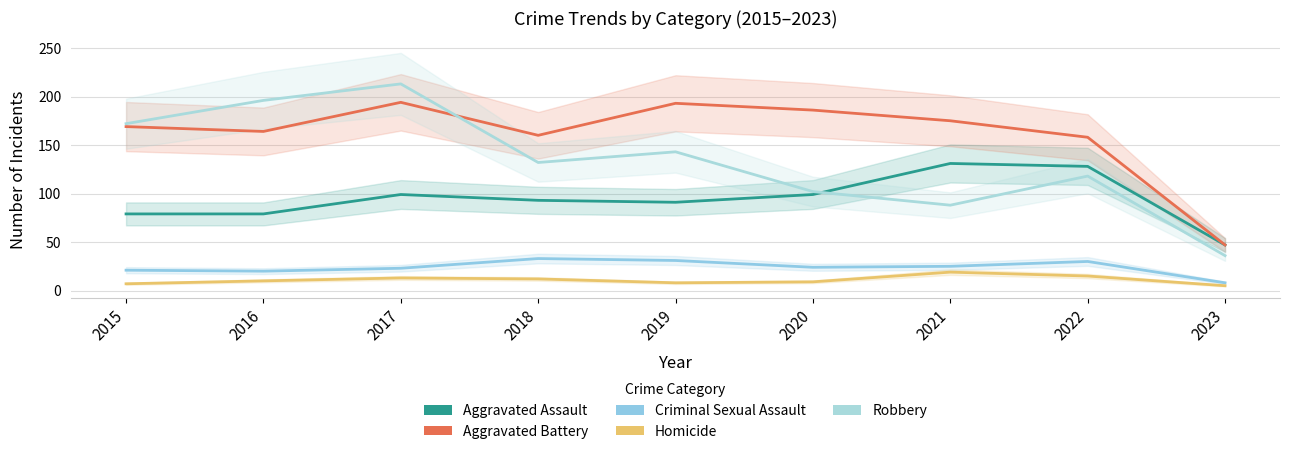

Reading left to right, what are all the values shown in this chart?

Aggravated Assault: 79	79	99	93	91	99	131	128	47
Aggravated Battery: 169	164	194	160	193	186	175	158	47
Criminal Sexual Assault: 21	20	23	33	31	24	25	30	8
Homicide: 7	10	13	12	8	9	19	15	5
Robbery: 172	196	213	132	143	102	88	118	36